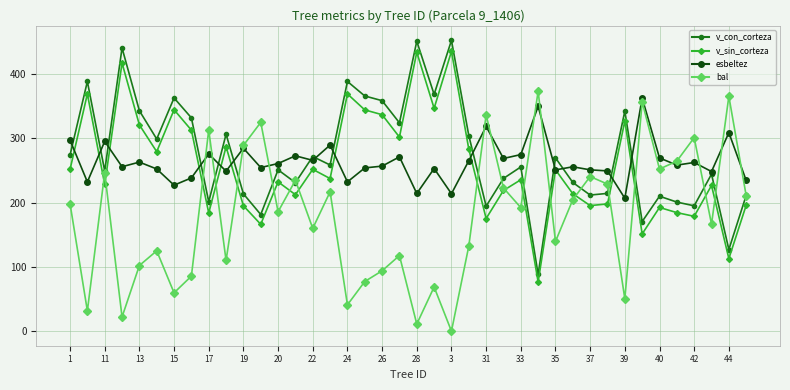

True or false: v_sin_corteza and v_con_corteza cross at least once.

False